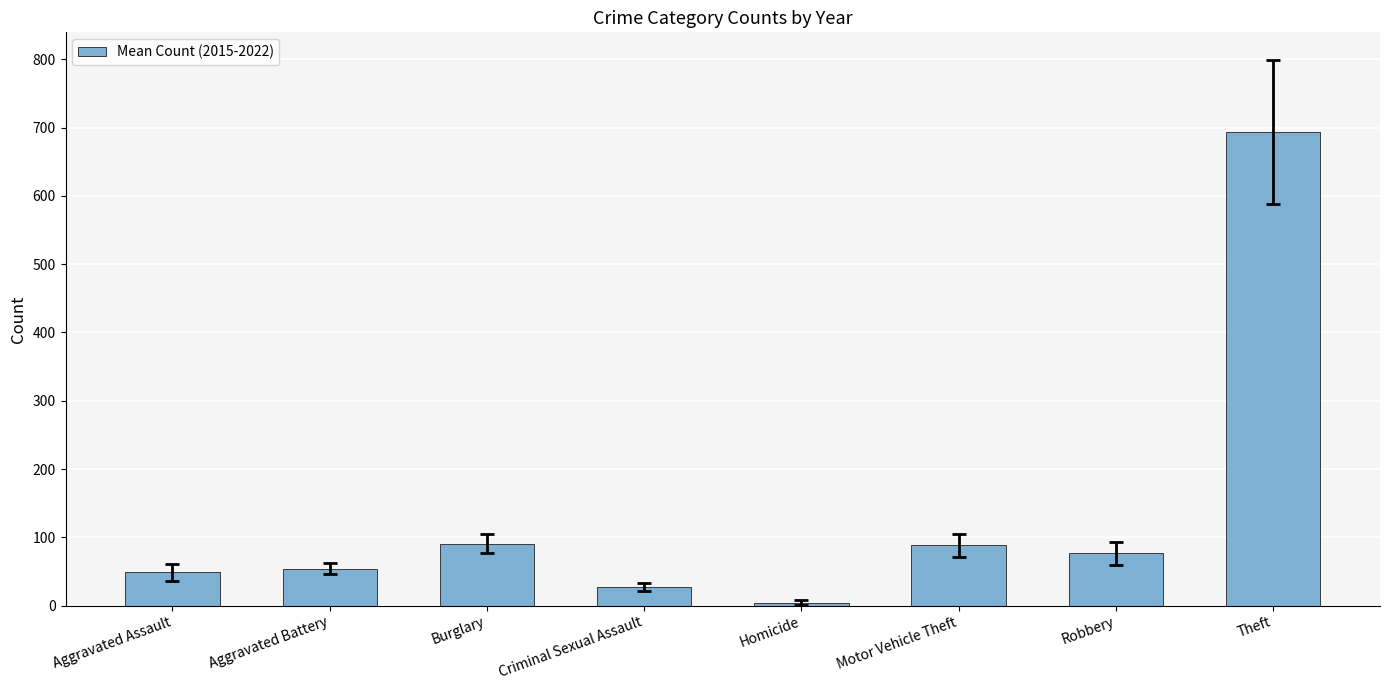

What is the average value?

135.4